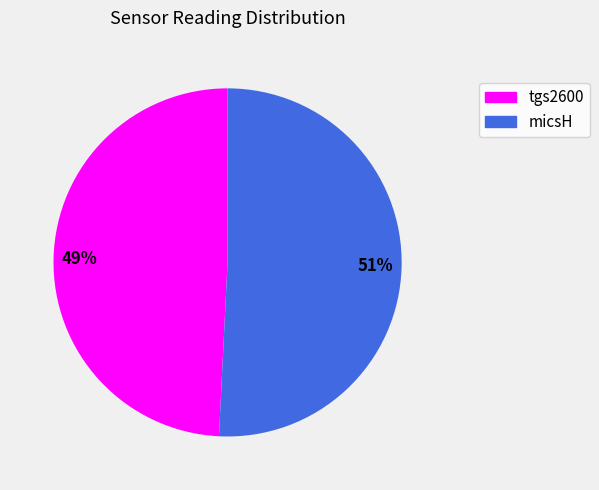

Rank the categories by value from lowest to highest.

tgs2600, micsH